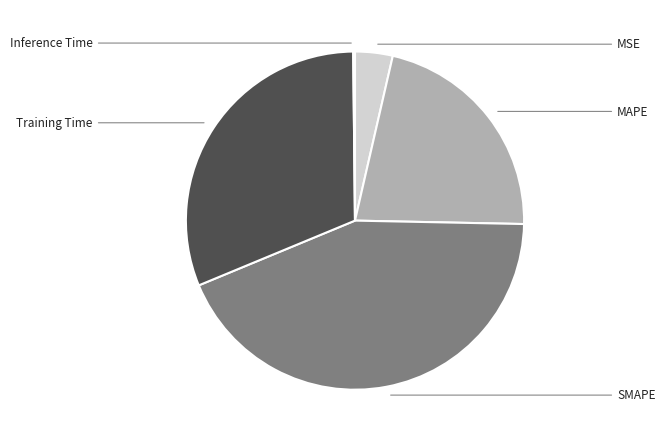

Which has a higher value, Training Time or SMAPE?

SMAPE